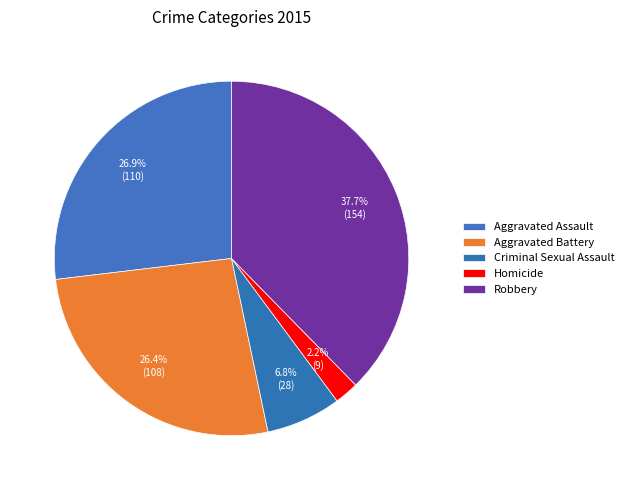

Which has a higher value, Homicide or Robbery?

Robbery